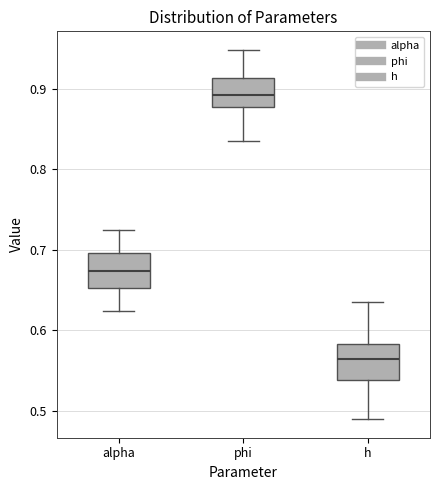

Which box's median line is the highest?

phi